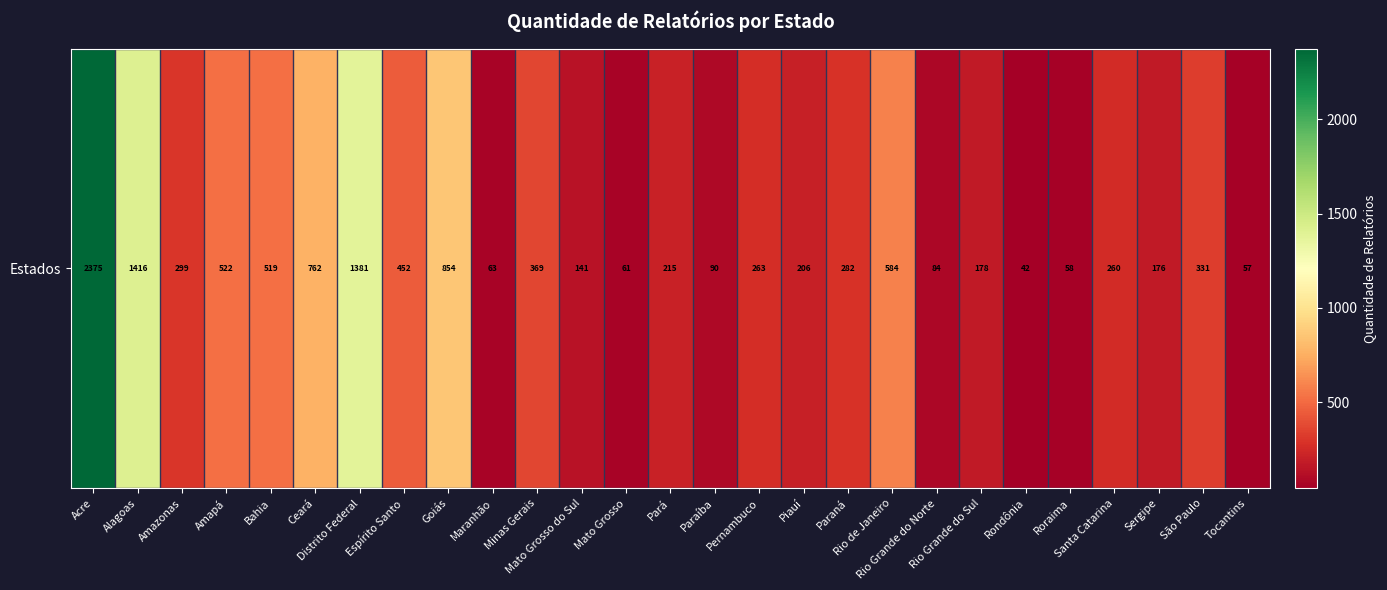

What is the difference between the maximum and minimum values?

2333